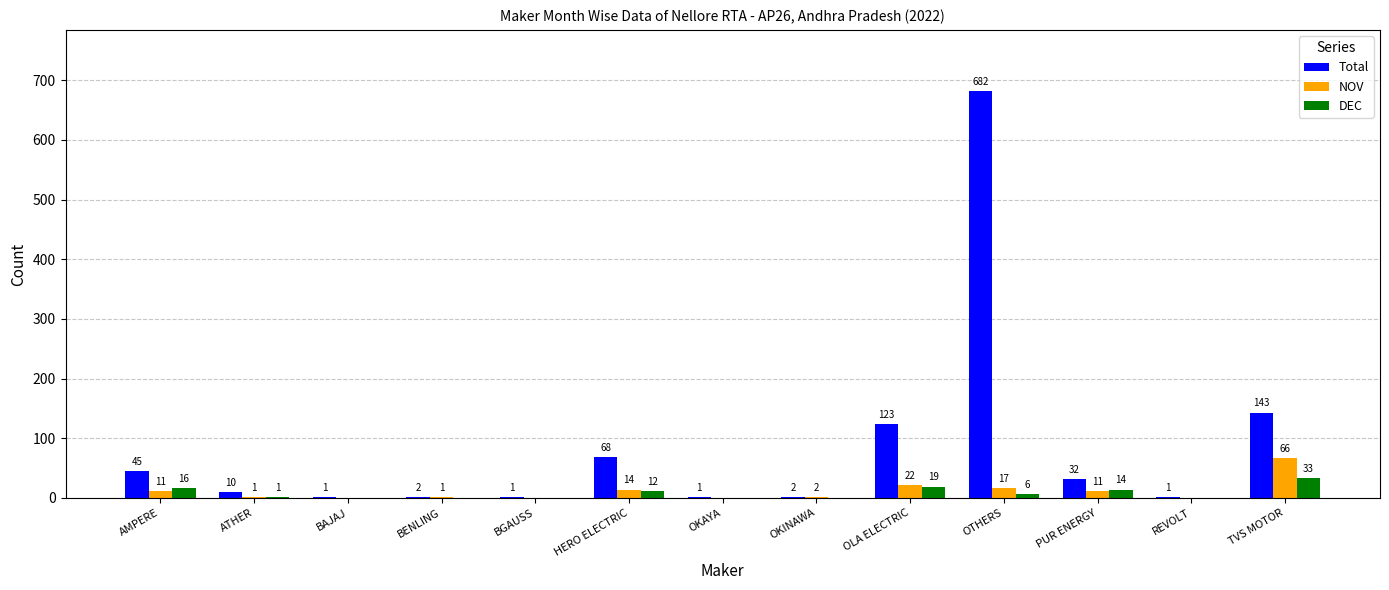

Which series has the widest spread of values?

Total